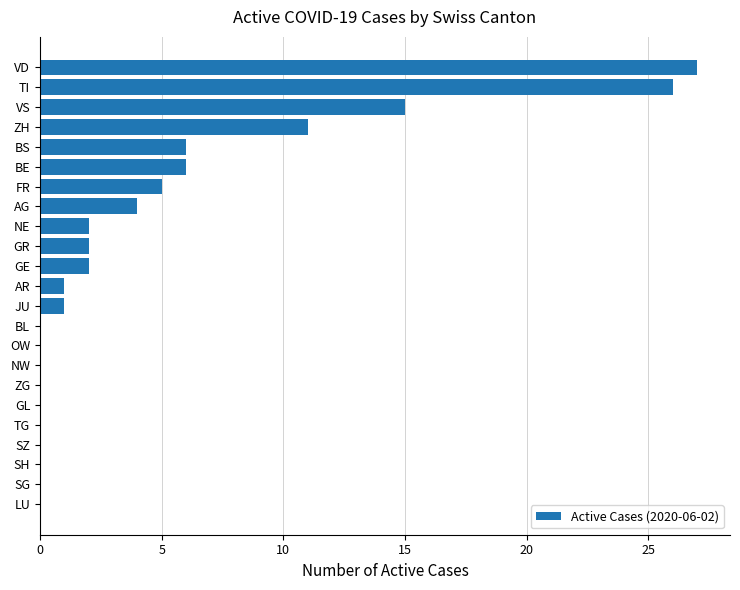

The chart shows a value of 2 at FR. True or false?

False